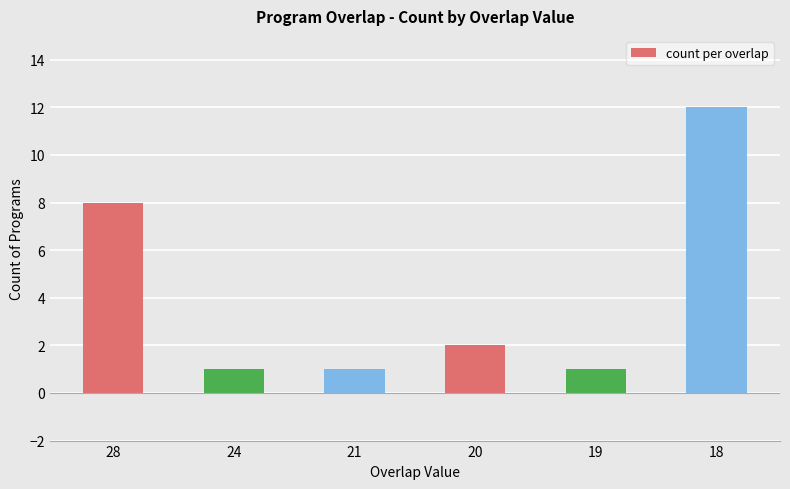

What is the value of the 1st bar from the left?

8